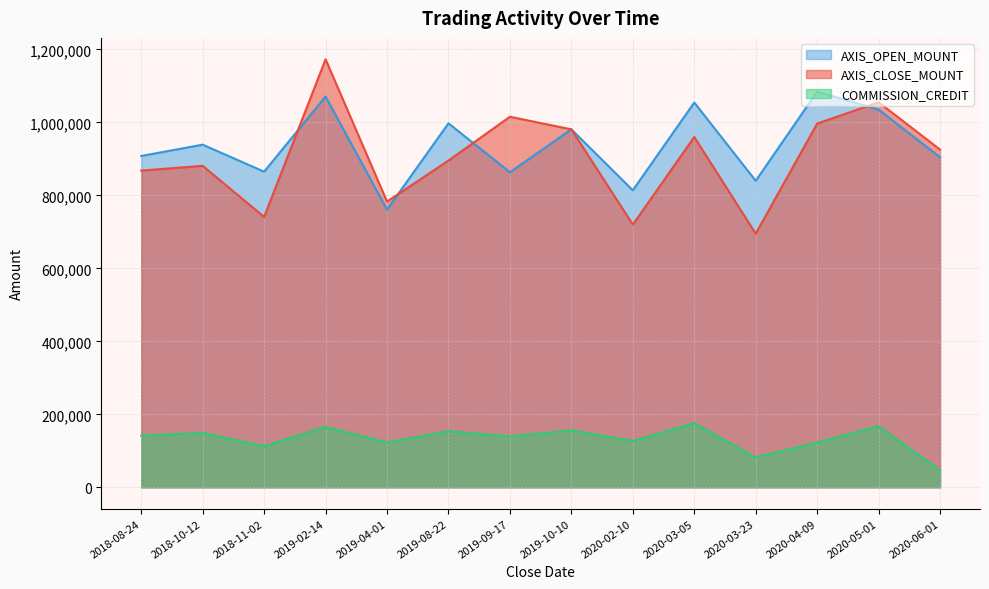

Is it true that COMMISSION_CREDIT equals 100559.9 at 2020-03-05?

False